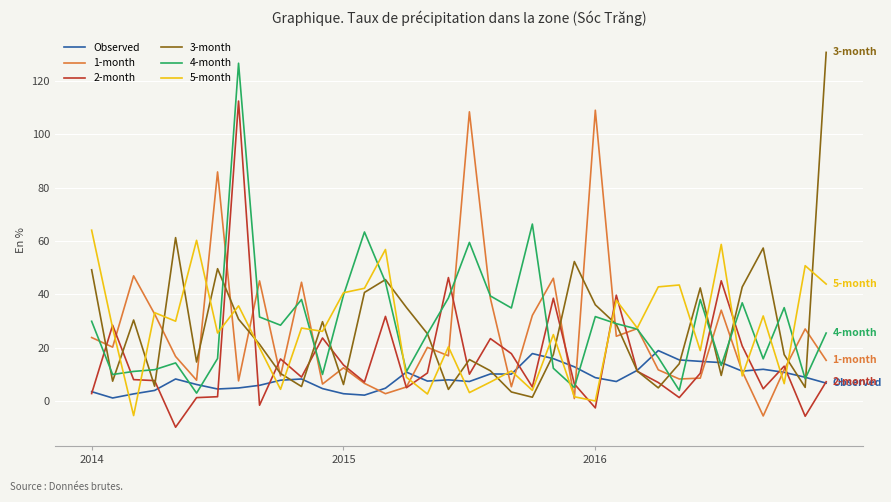

What is the maximum value shown in the chart?

130.6